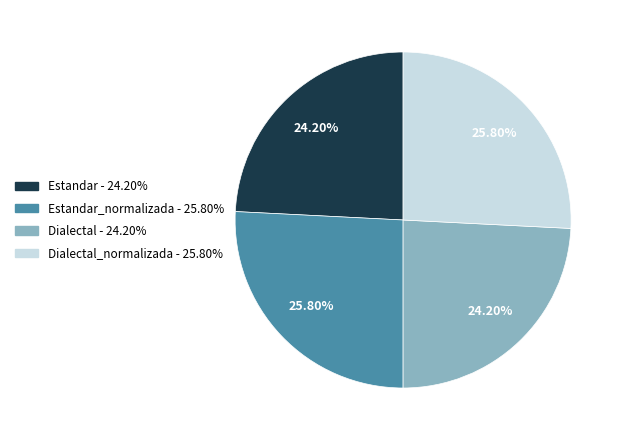

Is there any slice that represents more than half of the pie?

No